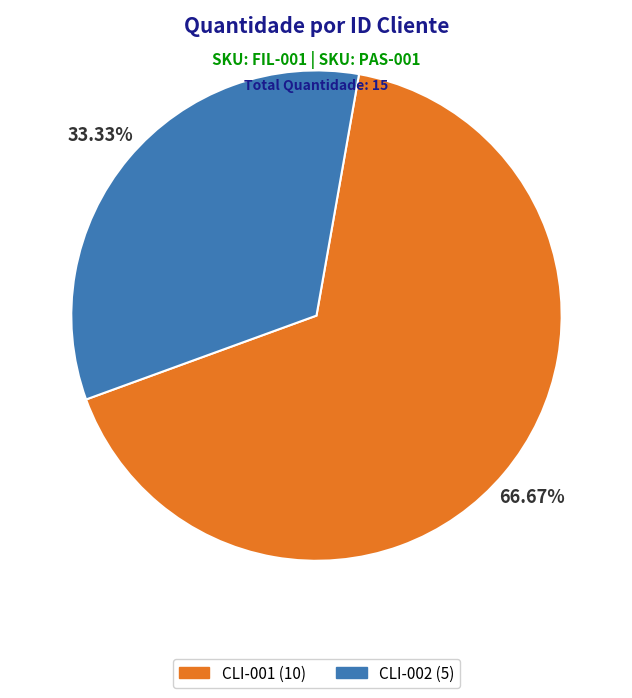

Do CLI-002 and CLI-001 together represent more than half of the pie?

Yes